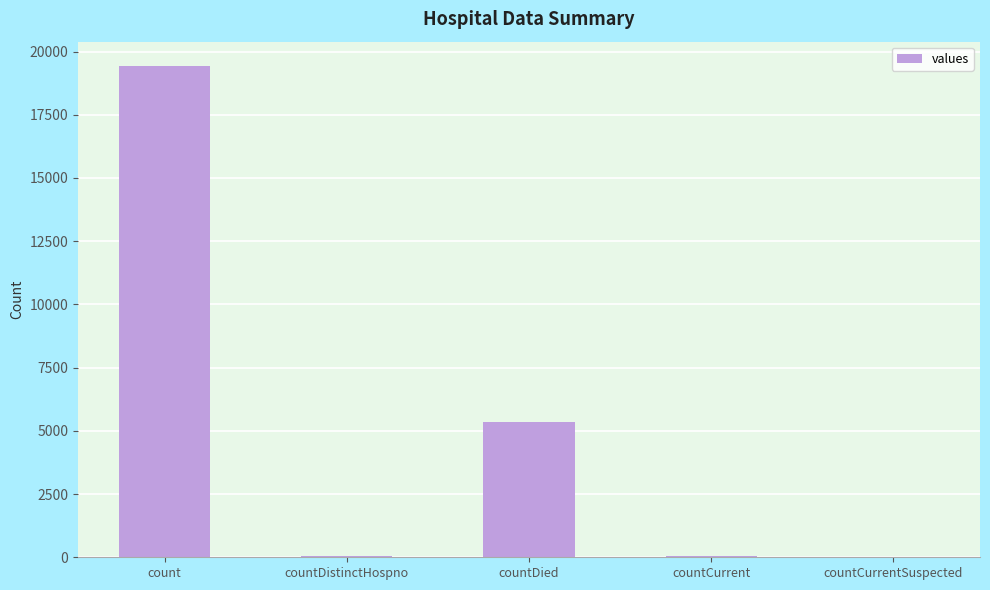

At which category does the chart reach its peak across all series?

count